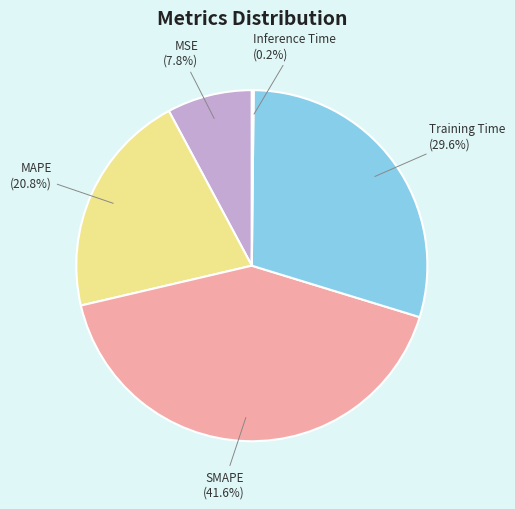

Is there a majority slice in this chart?

No